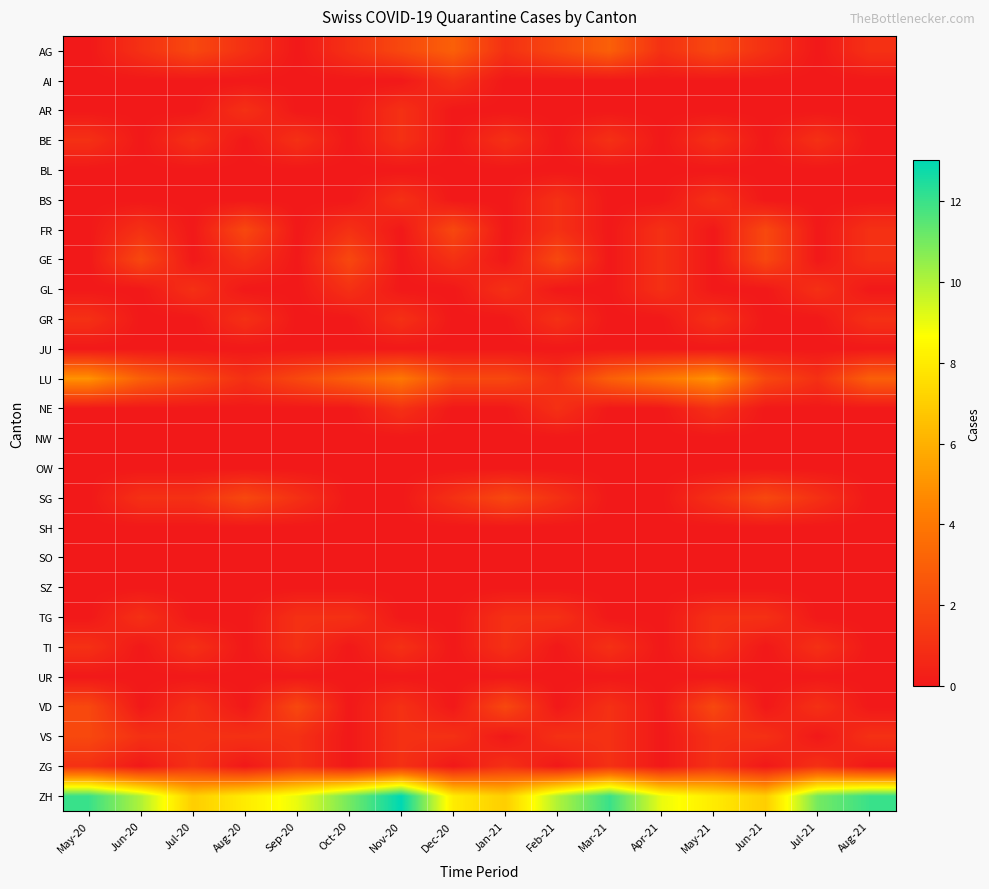

Reading left to right, what are all the values shown in this chart?

AG: May-20=0	Jun-20=1	Jul-20=2	Aug-20=1	Sep-20=0	Oct-20=1	Nov-20=2	Dec-20=3	Jan-21=1	Feb-21=2	Mar-21=3	Apr-21=1	May-21=2	Jun-21=1	Jul-21=0	Aug-21=1
AI: May-20=0	Jun-20=0	Jul-20=0	Aug-20=0	Sep-20=0	Oct-20=0	Nov-20=0	Dec-20=1	Jan-21=0	Feb-21=0	Mar-21=0	Apr-21=0	May-21=0	Jun-21=0	Jul-21=0	Aug-21=0
AR: May-20=0	Jun-20=0	Jul-20=0	Aug-20=1	Sep-20=0	Oct-20=0	Nov-20=1	Dec-20=0	Jan-21=0	Feb-21=0	Mar-21=0	Apr-21=0	May-21=0	Jun-21=0	Jul-21=0	Aug-21=0
BE: May-20=1	Jun-20=0	Jul-20=1	Aug-20=0	Sep-20=1	Oct-20=0	Nov-20=1	Dec-20=0	Jan-21=1	Feb-21=0	Mar-21=1	Apr-21=0	May-21=1	Jun-21=0	Jul-21=1	Aug-21=0
BL: May-20=0	Jun-20=0	Jul-20=0	Aug-20=0	Sep-20=0	Oct-20=0	Nov-20=0	Dec-20=0	Jan-21=0	Feb-21=0	Mar-21=0	Apr-21=0	May-21=0	Jun-21=0	Jul-21=0	Aug-21=0
BS: May-20=0	Jun-20=0	Jul-20=0	Aug-20=0	Sep-20=0	Oct-20=0	Nov-20=1	Dec-20=0	Jan-21=0	Feb-21=1	Mar-21=0	Apr-21=0	May-21=1	Jun-21=0	Jul-21=0	Aug-21=0
FR: May-20=0	Jun-20=1	Jul-20=0	Aug-20=2	Sep-20=0	Oct-20=1	Nov-20=0	Dec-20=2	Jan-21=0	Feb-21=1	Mar-21=0	Apr-21=1	May-21=0	Jun-21=2	Jul-21=0	Aug-21=1
GE: May-20=0	Jun-20=2	Jul-20=0	Aug-20=1	Sep-20=0	Oct-20=2	Nov-20=0	Dec-20=1	Jan-21=0	Feb-21=2	Mar-21=0	Apr-21=1	May-21=0	Jun-21=2	Jul-21=0	Aug-21=1
GL: May-20=0	Jun-20=0	Jul-20=1	Aug-20=0	Sep-20=0	Oct-20=1	Nov-20=0	Dec-20=0	Jan-21=1	Feb-21=0	Mar-21=0	Apr-21=1	May-21=0	Jun-21=0	Jul-21=1	Aug-21=0
GR: May-20=1	Jun-20=0	Jul-20=0	Aug-20=1	Sep-20=0	Oct-20=0	Nov-20=1	Dec-20=0	Jan-21=0	Feb-21=1	Mar-21=0	Apr-21=0	May-21=1	Jun-21=0	Jul-21=0	Aug-21=1
JU: May-20=0	Jun-20=0	Jul-20=0	Aug-20=0	Sep-20=0	Oct-20=0	Nov-20=0	Dec-20=0	Jan-21=0	Feb-21=0	Mar-21=0	Apr-21=0	May-21=0	Jun-21=0	Jul-21=0	Aug-21=0
LU: May-20=5	Jun-20=3	Jul-20=2	Aug-20=1	Sep-20=2	Oct-20=3	Nov-20=4	Dec-20=2	Jan-21=2	Feb-21=1	Mar-21=3	Apr-21=4	May-21=5	Jun-21=2	Jul-21=1	Aug-21=3
NE: May-20=0	Jun-20=0	Jul-20=0	Aug-20=0	Sep-20=0	Oct-20=0	Nov-20=1	Dec-20=0	Jan-21=0	Feb-21=1	Mar-21=0	Apr-21=0	May-21=1	Jun-21=0	Jul-21=0	Aug-21=0
NW: May-20=0	Jun-20=0	Jul-20=0	Aug-20=0	Sep-20=0	Oct-20=0	Nov-20=0	Dec-20=0	Jan-21=0	Feb-21=0	Mar-21=0	Apr-21=0	May-21=0	Jun-21=0	Jul-21=0	Aug-21=0
OW: May-20=0	Jun-20=0	Jul-20=0	Aug-20=0	Sep-20=0	Oct-20=0	Nov-20=0	Dec-20=0	Jan-21=0	Feb-21=0	Mar-21=0	Apr-21=0	May-21=0	Jun-21=0	Jul-21=0	Aug-21=0
SG: May-20=0	Jun-20=1	Jul-20=1	Aug-20=2	Sep-20=1	Oct-20=0	Nov-20=0	Dec-20=1	Jan-21=2	Feb-21=1	Mar-21=0	Apr-21=0	May-21=1	Jun-21=2	Jul-21=1	Aug-21=0
SH: May-20=0	Jun-20=0	Jul-20=0	Aug-20=0	Sep-20=0	Oct-20=0	Nov-20=0	Dec-20=0	Jan-21=0	Feb-21=0	Mar-21=0	Apr-21=0	May-21=0	Jun-21=0	Jul-21=0	Aug-21=0
SO: May-20=0	Jun-20=0	Jul-20=0	Aug-20=0	Sep-20=0	Oct-20=0	Nov-20=0	Dec-20=0	Jan-21=0	Feb-21=0	Mar-21=0	Apr-21=0	May-21=0	Jun-21=0	Jul-21=0	Aug-21=0
SZ: May-20=0	Jun-20=0	Jul-20=0	Aug-20=0	Sep-20=0	Oct-20=0	Nov-20=0	Dec-20=0	Jan-21=0	Feb-21=0	Mar-21=0	Apr-21=0	May-21=0	Jun-21=0	Jul-21=0	Aug-21=0
TG: May-20=0	Jun-20=1	Jul-20=0	Aug-20=0	Sep-20=1	Oct-20=1	Nov-20=0	Dec-20=0	Jan-21=1	Feb-21=1	Mar-21=0	Apr-21=0	May-21=1	Jun-21=1	Jul-21=0	Aug-21=0
TI: May-20=1	Jun-20=0	Jul-20=1	Aug-20=0	Sep-20=1	Oct-20=0	Nov-20=1	Dec-20=0	Jan-21=1	Feb-21=0	Mar-21=1	Apr-21=0	May-21=1	Jun-21=0	Jul-21=1	Aug-21=0
UR: May-20=0	Jun-20=0	Jul-20=0	Aug-20=0	Sep-20=0	Oct-20=0	Nov-20=0	Dec-20=0	Jan-21=0	Feb-21=0	Mar-21=0	Apr-21=0	May-21=0	Jun-21=0	Jul-21=0	Aug-21=0
VD: May-20=2	Jun-20=0	Jul-20=1	Aug-20=0	Sep-20=2	Oct-20=0	Nov-20=1	Dec-20=0	Jan-21=2	Feb-21=0	Mar-21=1	Apr-21=0	May-21=2	Jun-21=0	Jul-21=1	Aug-21=0
VS: May-20=2	Jun-20=1	Jul-20=1	Aug-20=1	Sep-20=1	Oct-20=0	Nov-20=1	Dec-20=1	Jan-21=0	Feb-21=1	Mar-21=1	Apr-21=0	May-21=1	Jun-21=1	Jul-21=0	Aug-21=1
ZG: May-20=1	Jun-20=0	Jul-20=1	Aug-20=0	Sep-20=1	Oct-20=0	Nov-20=1	Dec-20=0	Jan-21=1	Feb-21=0	Mar-21=1	Apr-21=0	May-21=1	Jun-21=0	Jul-21=1	Aug-21=0
ZH: May-20=12	Jun-20=10	Jul-20=7	Aug-20=8	Sep-20=9	Oct-20=11	Nov-20=13	Dec-20=8	Jan-21=7	Feb-21=10	Mar-21=12	Apr-21=9	May-21=8	Jun-21=7	Jul-21=11	Aug-21=12